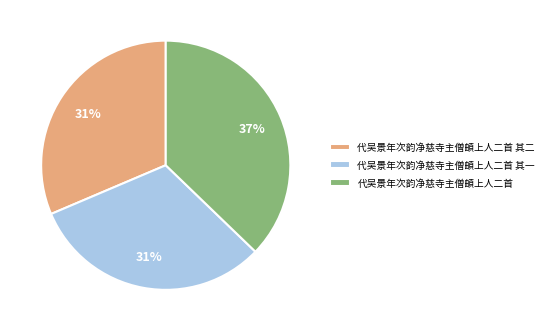

To the nearest percent, what is the difference between the largest and smallest slice percentages?

6%